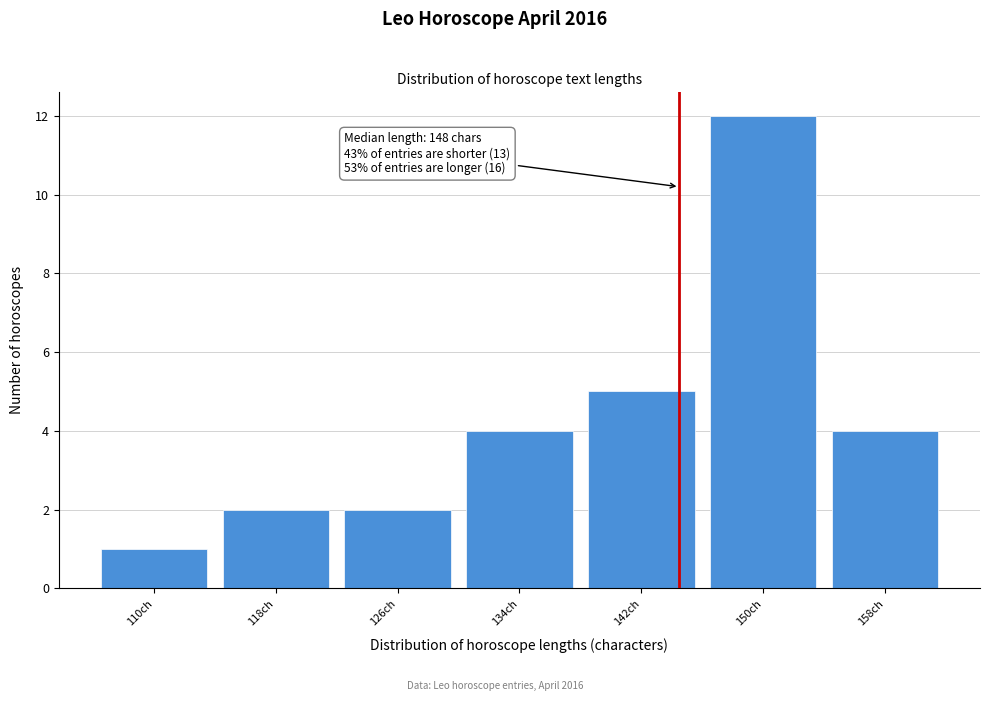

Reading left to right, what are all the values shown in this chart?

1	2	2	4	5	12	4